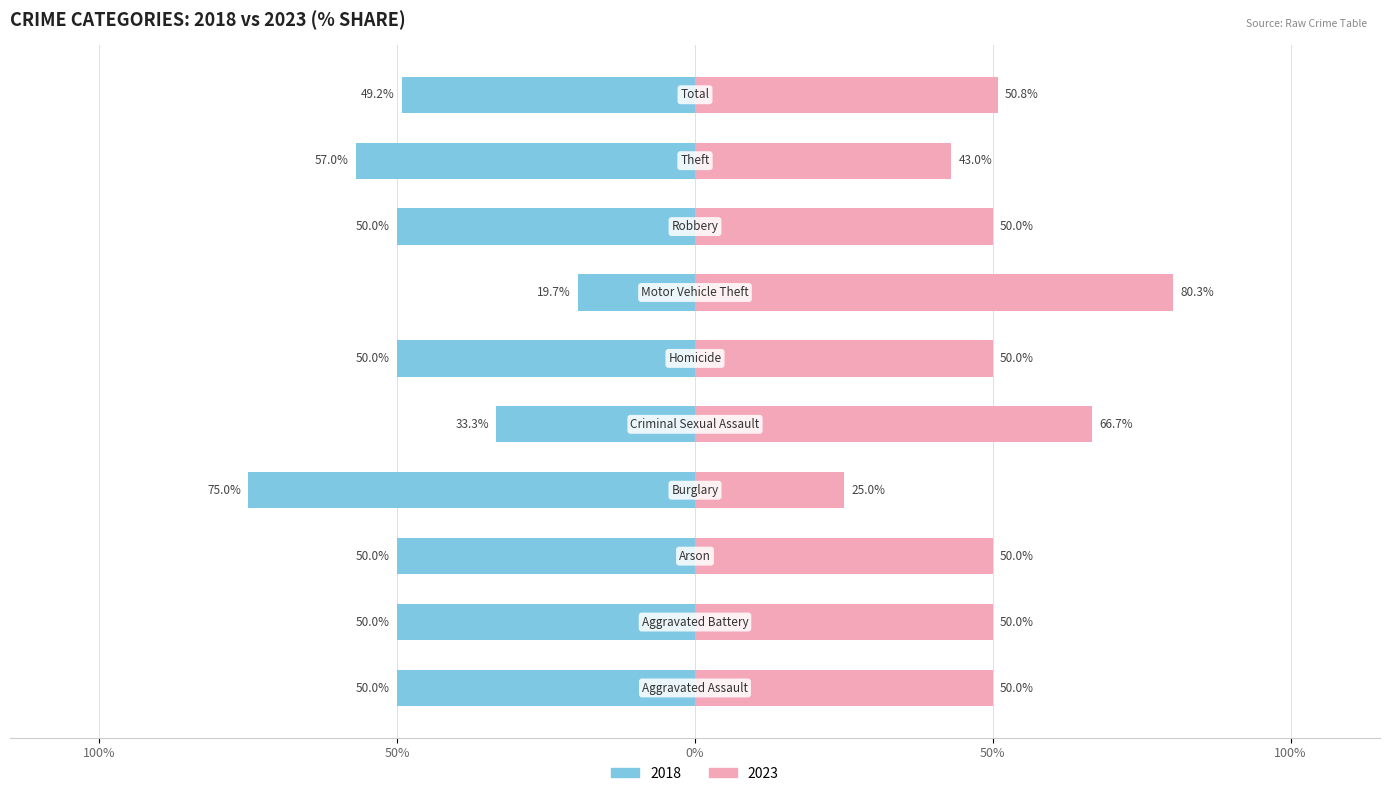

How many groups of bars are there?

10